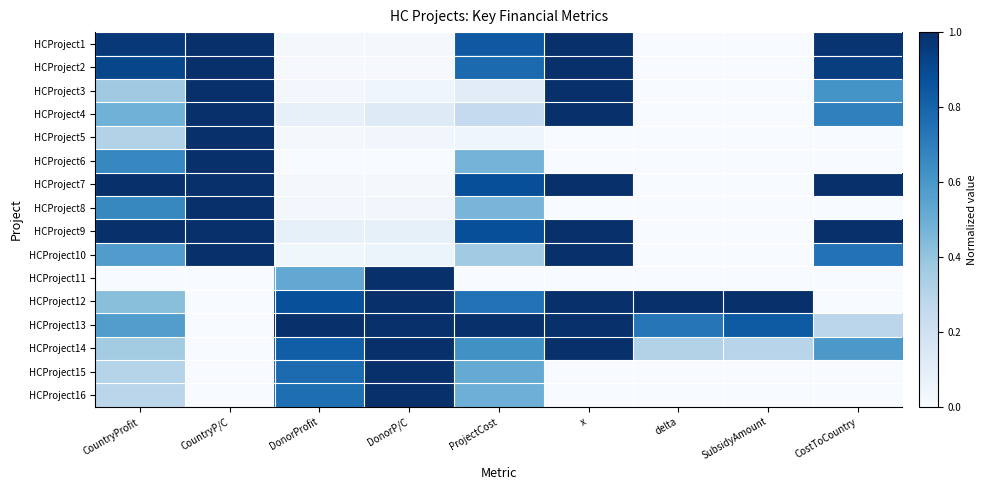

List the series in order of their peak value, highest first.

HCProject1, HCProject2, HCProject3, HCProject4, HCProject5, HCProject6, HCProject7, HCProject8, HCProject9, HCProject10, HCProject12, HCProject13, HCProject14, HCProject15, HCProject11, HCProject16